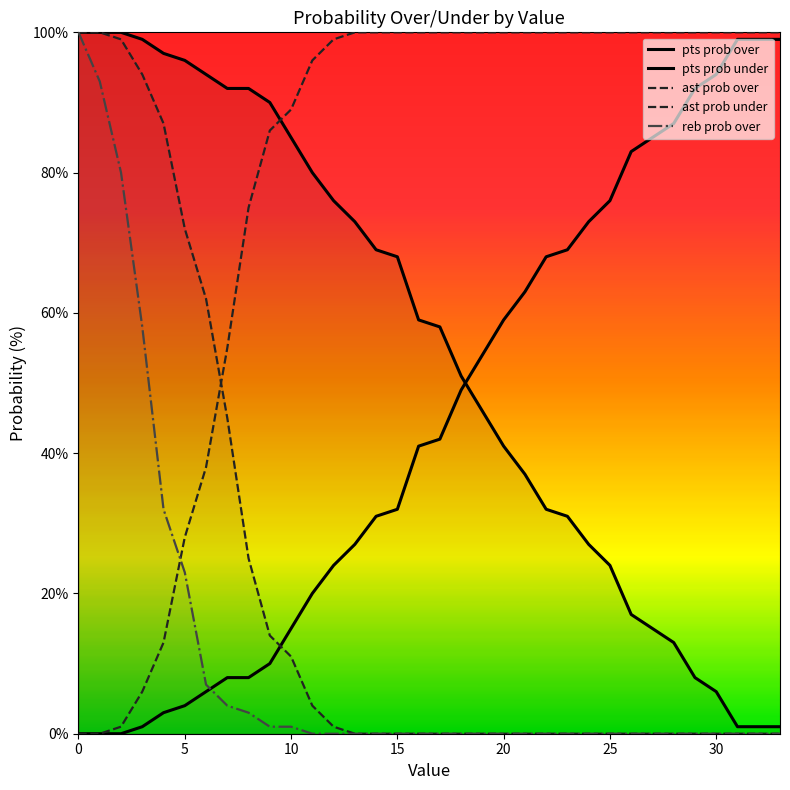

The ast prob under series shows 100 at 19. True or false?

True